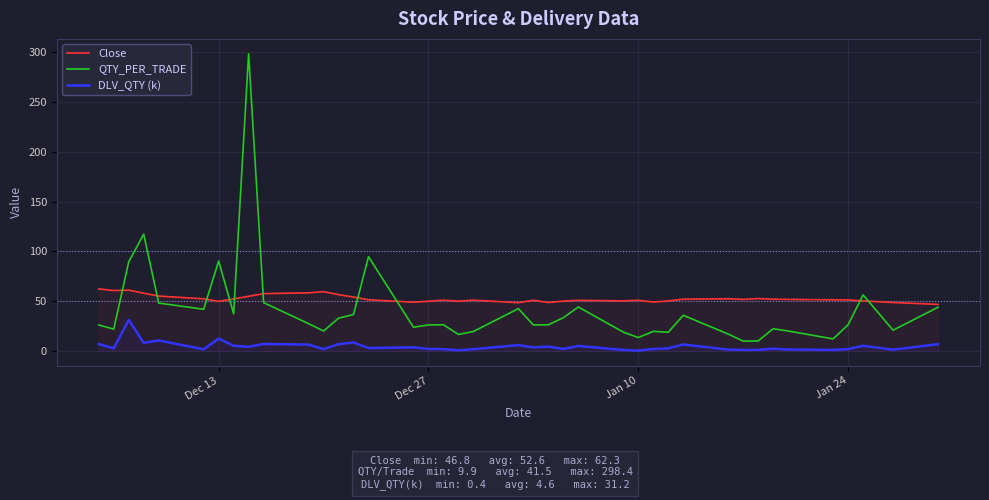

What is the minimum value shown in the chart?

0.4